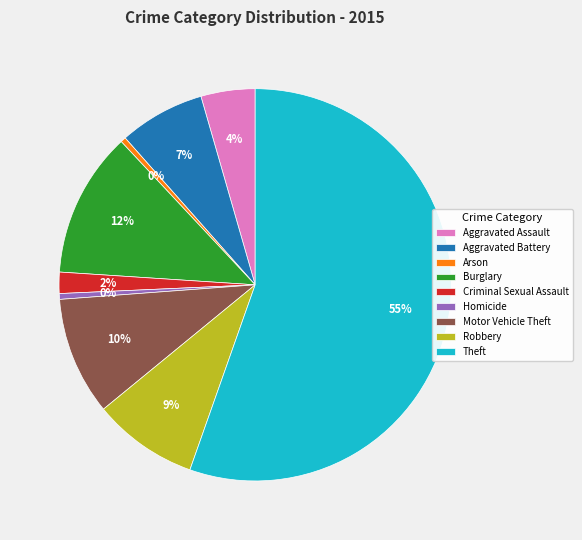

Between Aggravated Assault and Theft, which is larger?

Theft